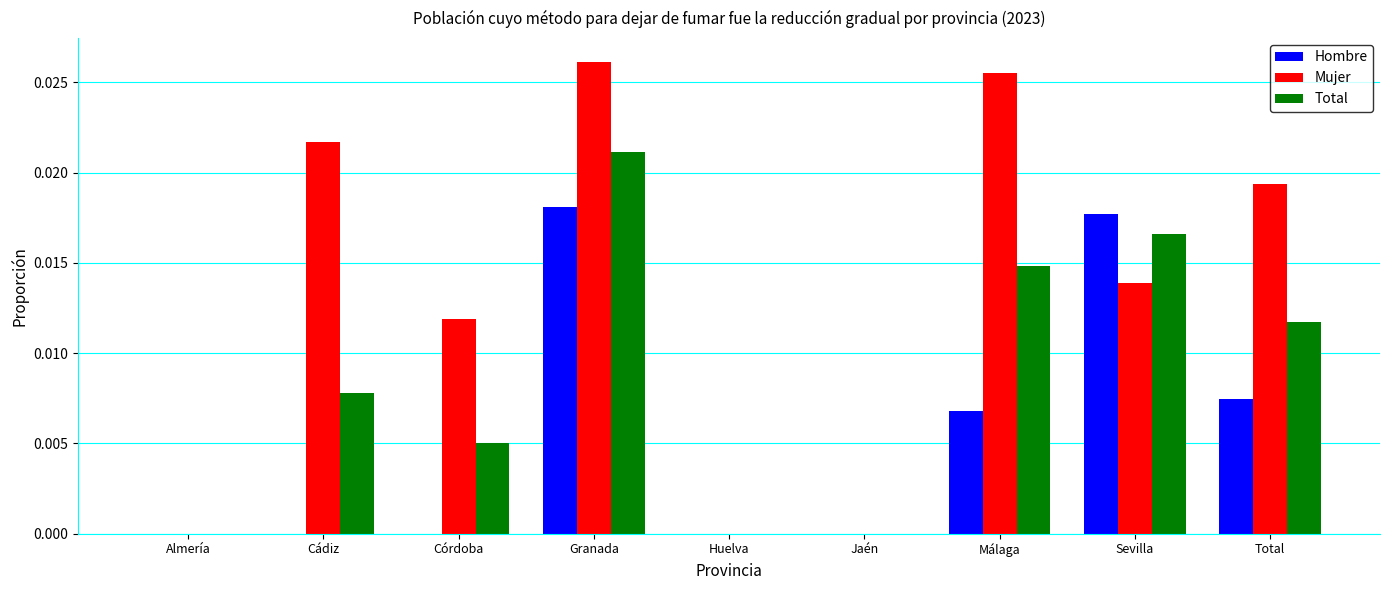

Which series has the largest total across all categories?

Mujer